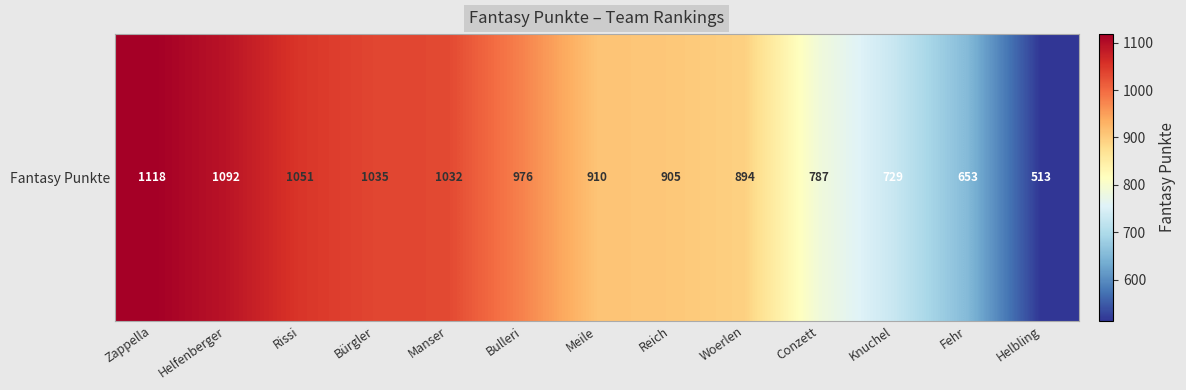

At which label is the value closest to 815?

Conzett